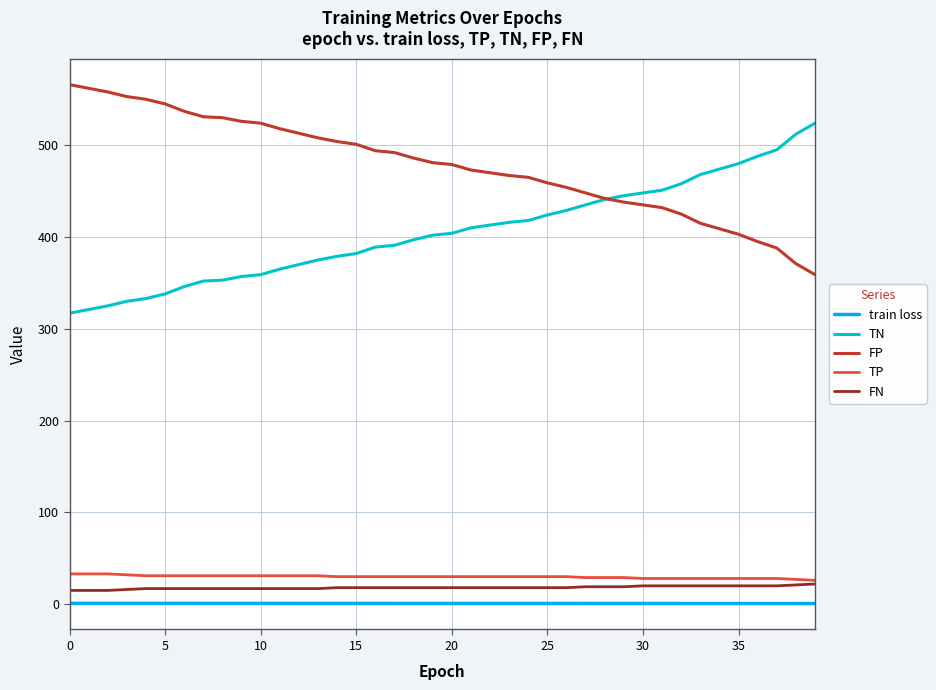

What is the maximum value shown in the chart?

566.0